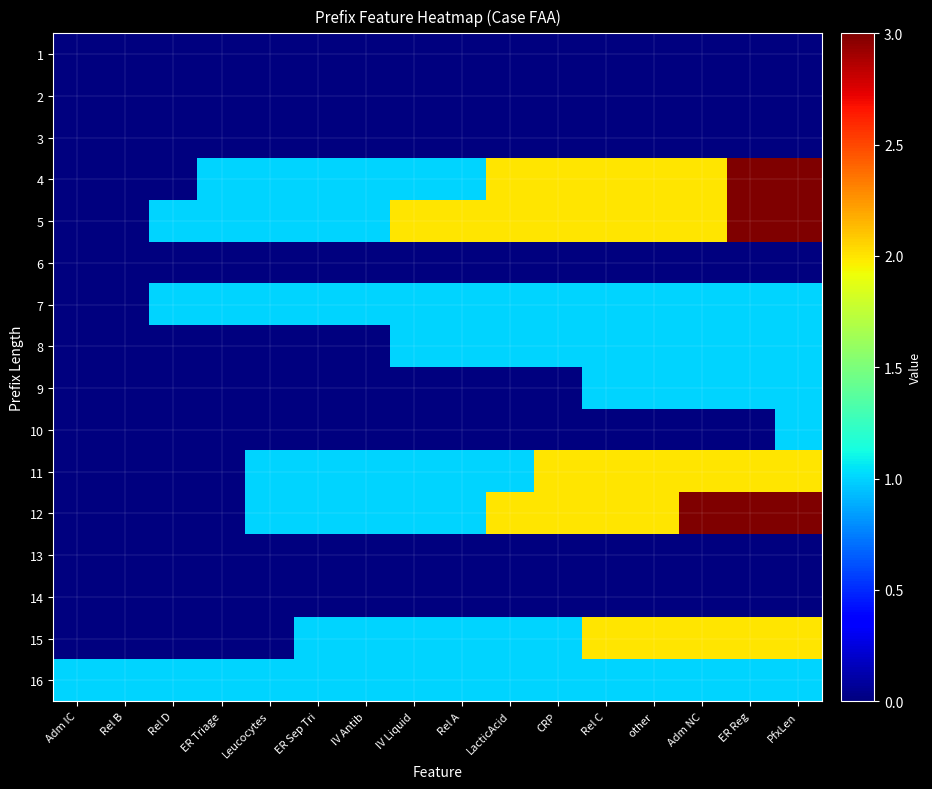

Reading left to right, list all the values displayed in this chart.

1: Adm IC=0	Rel B=0	Rel D=0	ER Triage=0	Leucocytes=0	ER Sep Tri=0	IV Antib=0	IV Liquid=0	Rel A=0	LacticAcid=0	CRP=0	Rel C=0	other=0	Adm NC=0	ER Reg=0	PfxLen=0
2: Adm IC=0	Rel B=0	Rel D=0	ER Triage=0	Leucocytes=0	ER Sep Tri=0	IV Antib=0	IV Liquid=0	Rel A=0	LacticAcid=0	CRP=0	Rel C=0	other=0	Adm NC=0	ER Reg=0	PfxLen=0
3: Adm IC=0	Rel B=0	Rel D=0	ER Triage=0	Leucocytes=0	ER Sep Tri=0	IV Antib=0	IV Liquid=0	Rel A=0	LacticAcid=0	CRP=0	Rel C=0	other=0	Adm NC=0	ER Reg=0	PfxLen=0
4: Adm IC=0	Rel B=0	Rel D=0	ER Triage=1	Leucocytes=1	ER Sep Tri=1	IV Antib=1	IV Liquid=1	Rel A=1	LacticAcid=2	CRP=2	Rel C=2	other=2	Adm NC=2	ER Reg=3	PfxLen=3
5: Adm IC=0	Rel B=0	Rel D=1	ER Triage=1	Leucocytes=1	ER Sep Tri=1	IV Antib=1	IV Liquid=2	Rel A=2	LacticAcid=2	CRP=2	Rel C=2	other=2	Adm NC=2	ER Reg=3	PfxLen=3
6: Adm IC=0	Rel B=0	Rel D=0	ER Triage=0	Leucocytes=0	ER Sep Tri=0	IV Antib=0	IV Liquid=0	Rel A=0	LacticAcid=0	CRP=0	Rel C=0	other=0	Adm NC=0	ER Reg=0	PfxLen=0
7: Adm IC=0	Rel B=0	Rel D=1	ER Triage=1	Leucocytes=1	ER Sep Tri=1	IV Antib=1	IV Liquid=1	Rel A=1	LacticAcid=1	CRP=1	Rel C=1	other=1	Adm NC=1	ER Reg=1	PfxLen=1
8: Adm IC=0	Rel B=0	Rel D=0	ER Triage=0	Leucocytes=0	ER Sep Tri=0	IV Antib=0	IV Liquid=1	Rel A=1	LacticAcid=1	CRP=1	Rel C=1	other=1	Adm NC=1	ER Reg=1	PfxLen=1
9: Adm IC=0	Rel B=0	Rel D=0	ER Triage=0	Leucocytes=0	ER Sep Tri=0	IV Antib=0	IV Liquid=0	Rel A=0	LacticAcid=0	CRP=0	Rel C=1	other=1	Adm NC=1	ER Reg=1	PfxLen=1
10: Adm IC=0	Rel B=0	Rel D=0	ER Triage=0	Leucocytes=0	ER Sep Tri=0	IV Antib=0	IV Liquid=0	Rel A=0	LacticAcid=0	CRP=0	Rel C=0	other=0	Adm NC=0	ER Reg=0	PfxLen=1
11: Adm IC=0	Rel B=0	Rel D=0	ER Triage=0	Leucocytes=1	ER Sep Tri=1	IV Antib=1	IV Liquid=1	Rel A=1	LacticAcid=1	CRP=2	Rel C=2	other=2	Adm NC=2	ER Reg=2	PfxLen=2
12: Adm IC=0	Rel B=0	Rel D=0	ER Triage=0	Leucocytes=1	ER Sep Tri=1	IV Antib=1	IV Liquid=1	Rel A=1	LacticAcid=2	CRP=2	Rel C=2	other=2	Adm NC=3	ER Reg=3	PfxLen=3
13: Adm IC=0	Rel B=0	Rel D=0	ER Triage=0	Leucocytes=0	ER Sep Tri=0	IV Antib=0	IV Liquid=0	Rel A=0	LacticAcid=0	CRP=0	Rel C=0	other=0	Adm NC=0	ER Reg=0	PfxLen=0
14: Adm IC=0	Rel B=0	Rel D=0	ER Triage=0	Leucocytes=0	ER Sep Tri=0	IV Antib=0	IV Liquid=0	Rel A=0	LacticAcid=0	CRP=0	Rel C=0	other=0	Adm NC=0	ER Reg=0	PfxLen=0
15: Adm IC=0	Rel B=0	Rel D=0	ER Triage=0	Leucocytes=0	ER Sep Tri=1	IV Antib=1	IV Liquid=1	Rel A=1	LacticAcid=1	CRP=1	Rel C=2	other=2	Adm NC=2	ER Reg=2	PfxLen=2
16: Adm IC=1	Rel B=1	Rel D=1	ER Triage=1	Leucocytes=1	ER Sep Tri=1	IV Antib=1	IV Liquid=1	Rel A=1	LacticAcid=1	CRP=1	Rel C=1	other=1	Adm NC=1	ER Reg=1	PfxLen=1